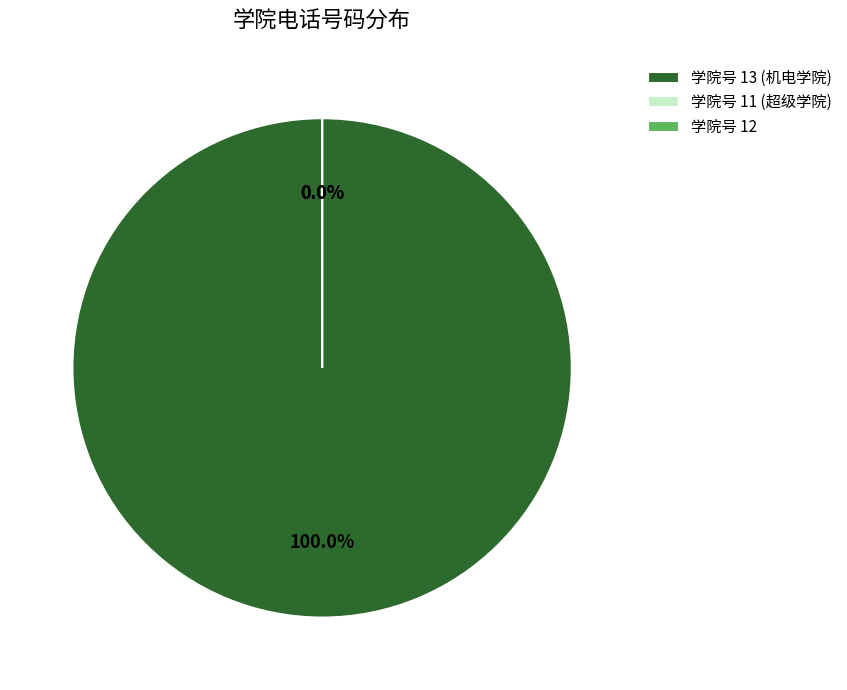

True or false: 11 accounts for 1% of the total.

False